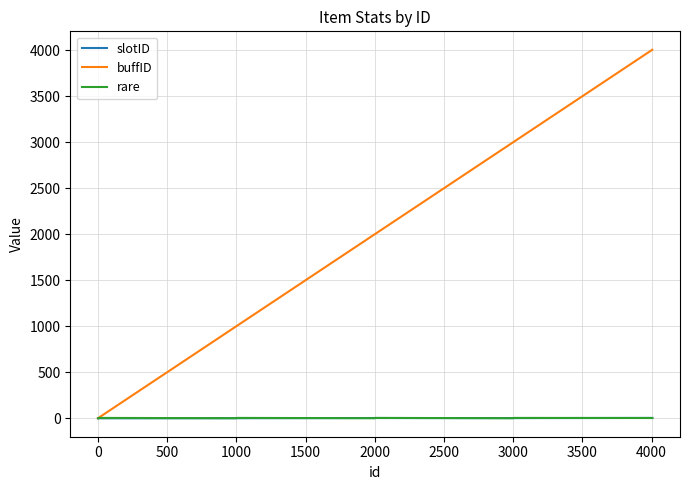

Which series has the largest total across all categories?

buffID